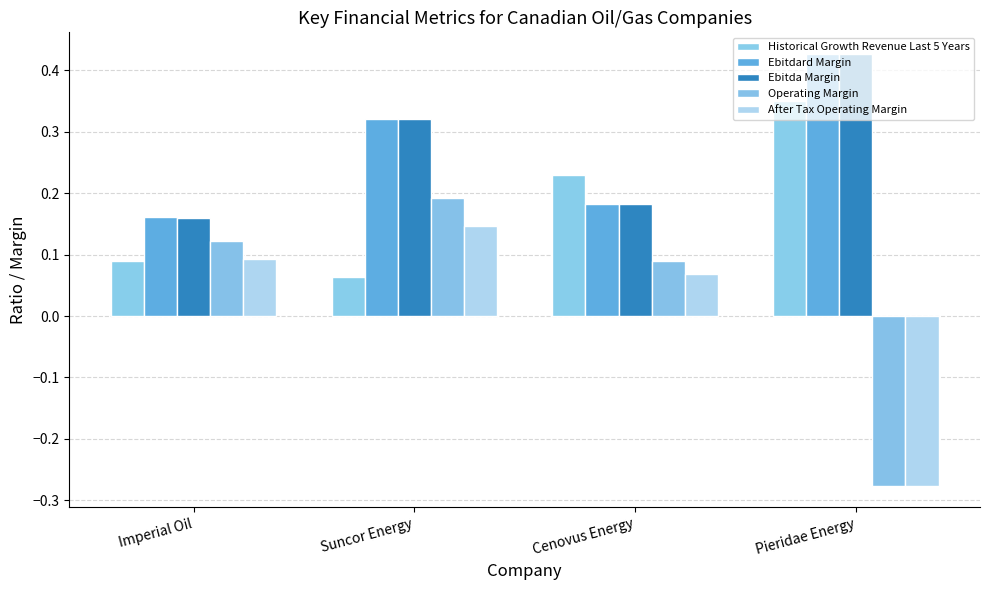

Which series has the largest range (max minus min)?

Operating Margin